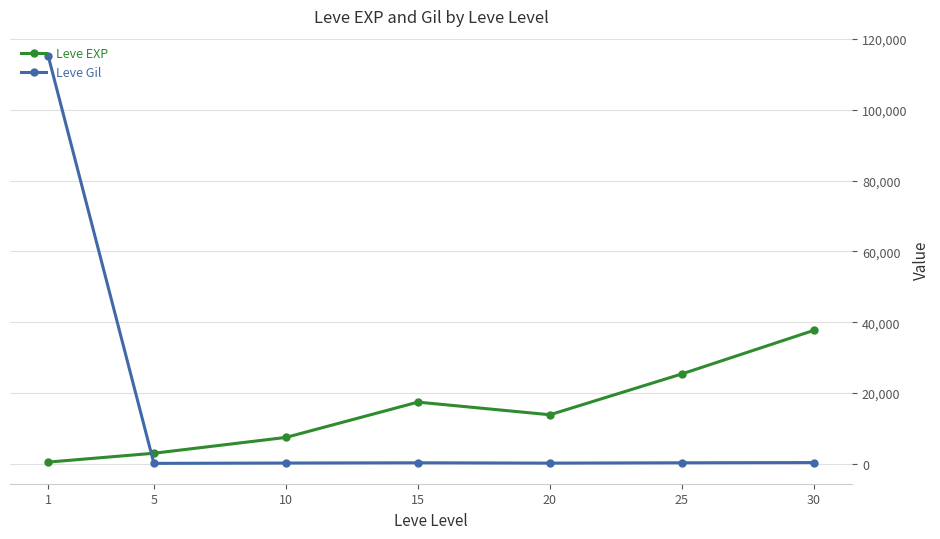

Which series has the widest spread of values?

Leve Gil